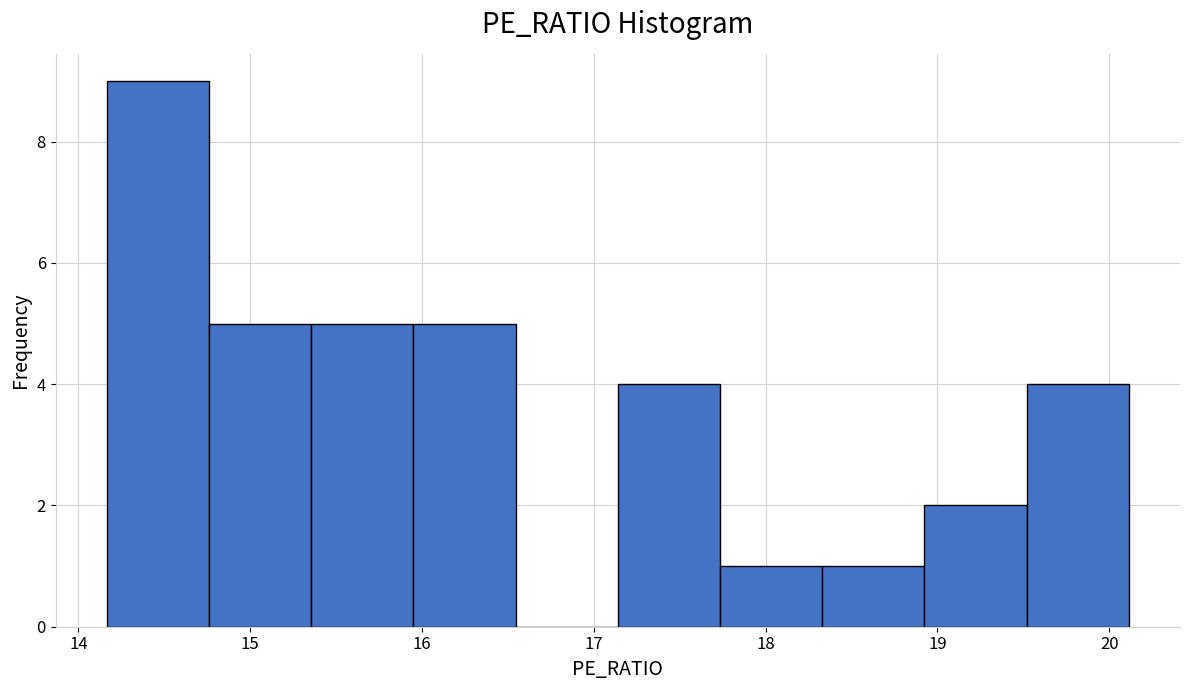

Reading left to right, list every bar in this chart as the range it spans on the x-axis followed by its height. Neither the bar edges nor the heights are printed on the chart, so give them approximately, as read against the axes.

14.2 to 14.8: 9
14.8 to 15.4: 5
15.4 to 15.9: 5
15.9 to 16.5: 5
16.5 to 17.1: 0
17.1 to 17.7: 4
17.7 to 18.3: 1
18.3 to 18.9: 1
18.9 to 19.5: 2
19.5 to 20.1: 4